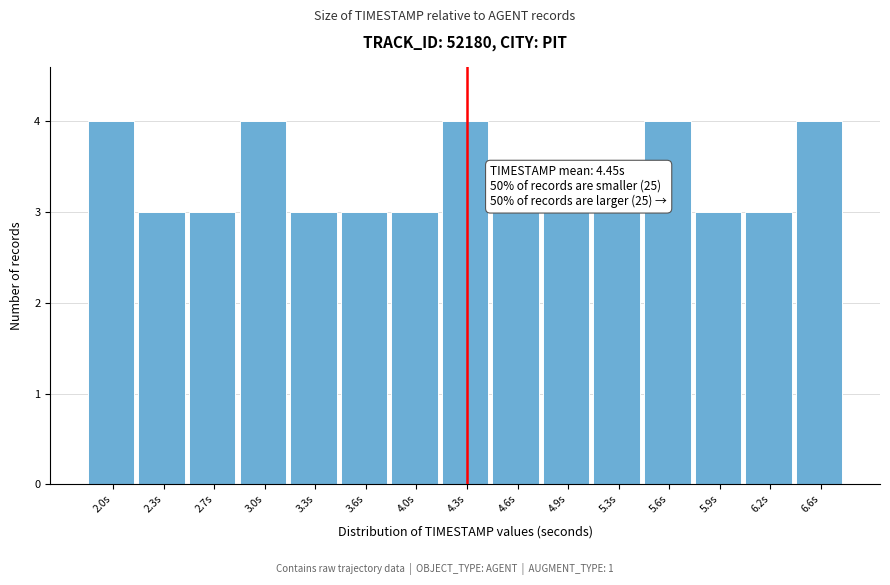

Reading right to left, what are all the values shown in this chart?

6.6s=4	6.2s=3	5.9s=3	5.6s=4	5.3s=3	4.9s=3	4.6s=3	4.3s=4	4.0s=3	3.6s=3	3.3s=3	3.0s=4	2.7s=3	2.3s=3	2.0s=4